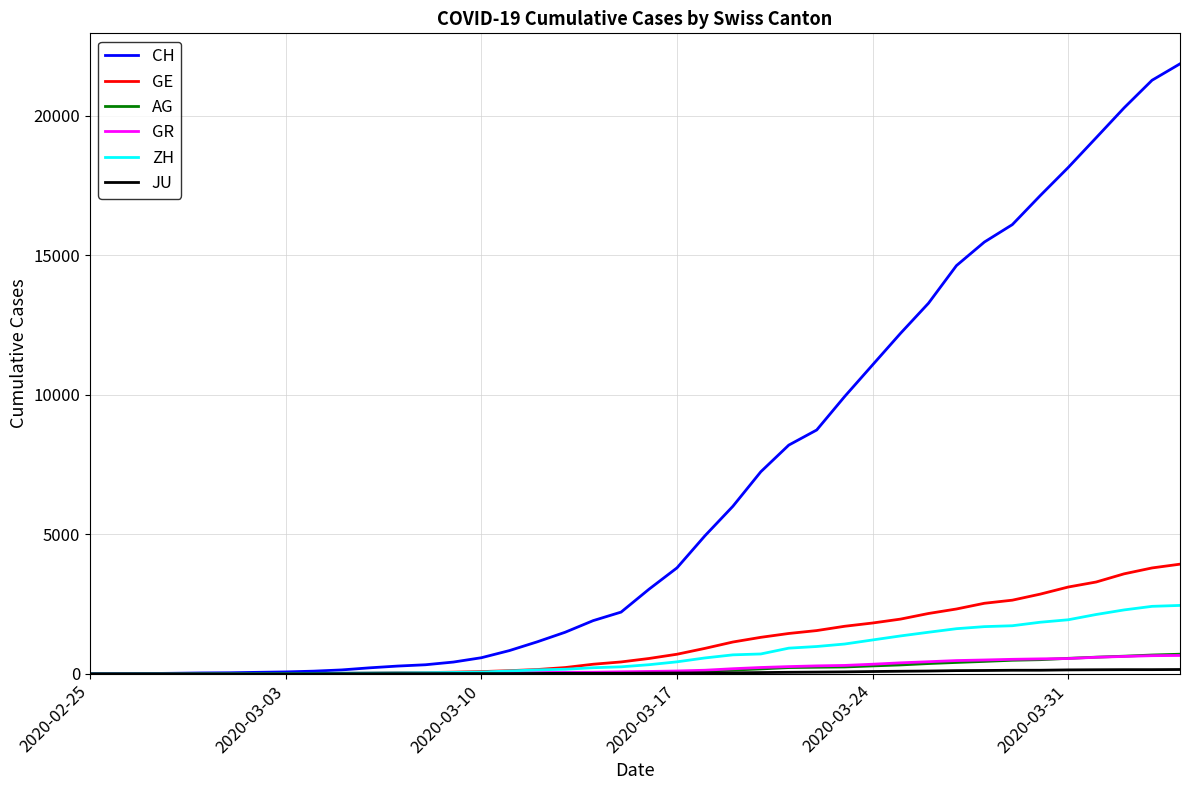

Which series has the widest spread of values?

CH